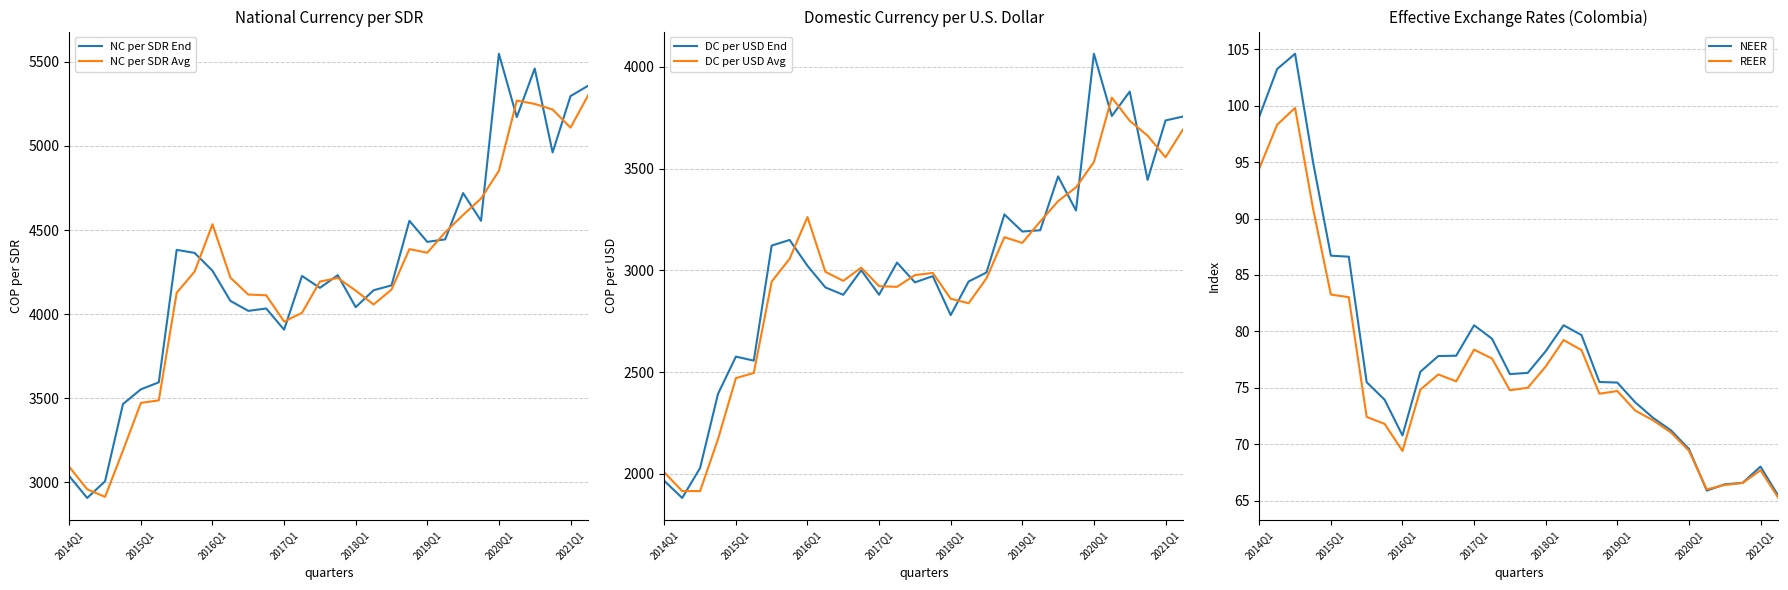

True or false: DC per USD Avg has a value of 2118.3 at 2021Q1.

False